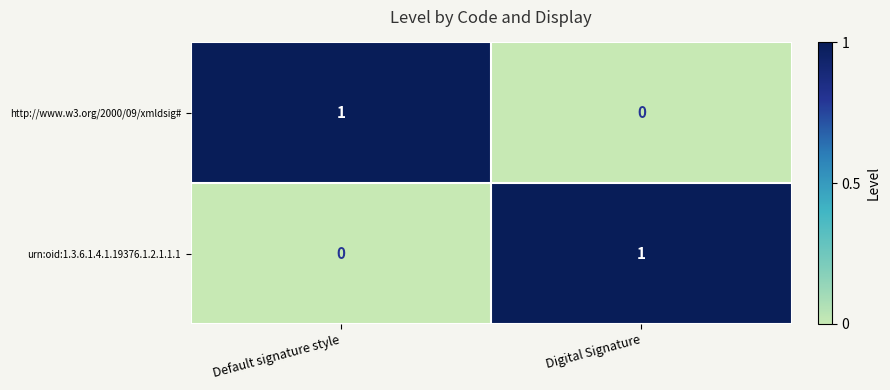

At Digital Signature, list the series in order from smallest to largest.

http://www.w3.org/2000/09/xmldsig#, urn:oid:1.3.6.1.4.1.19376.1.2.1.1.1